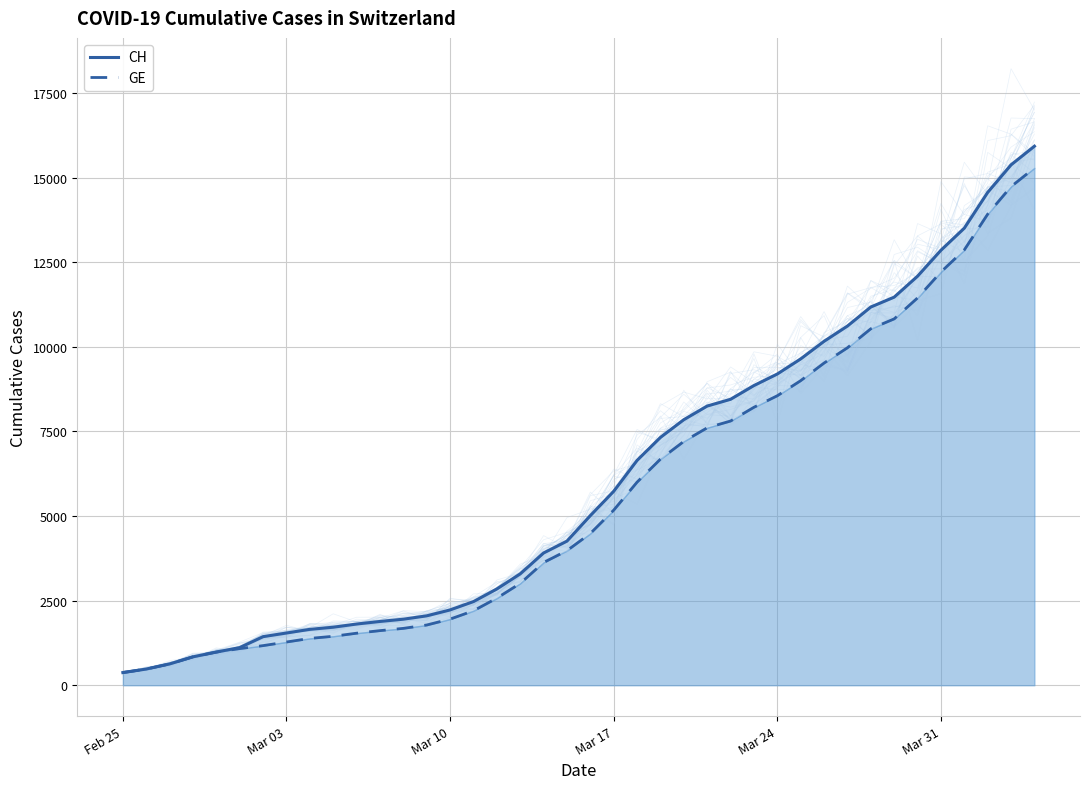

Which series has the widest spread of values?

CH